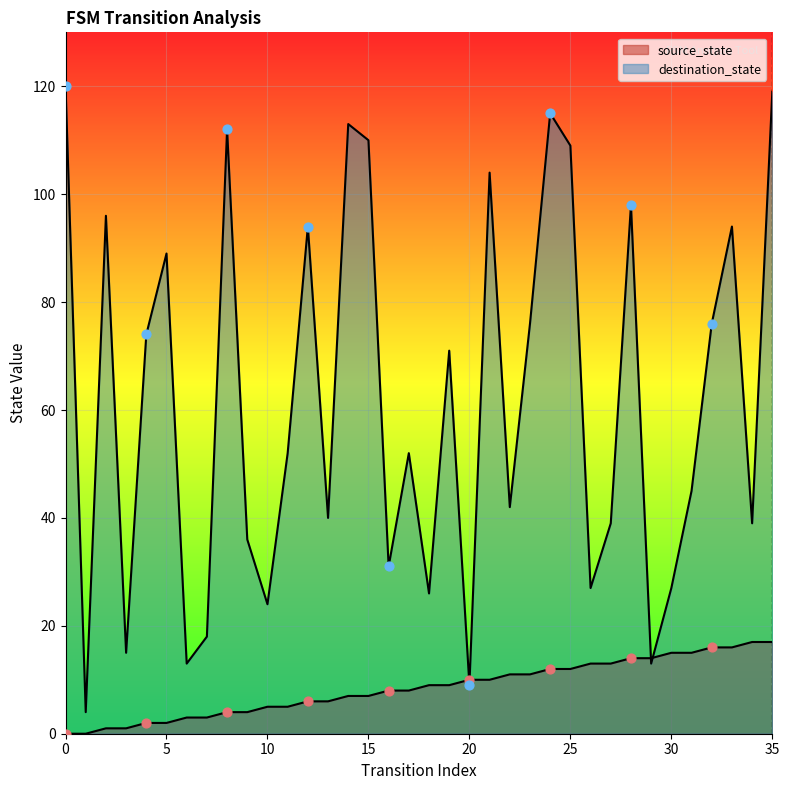

At which category is the sum across all series the highest?

35